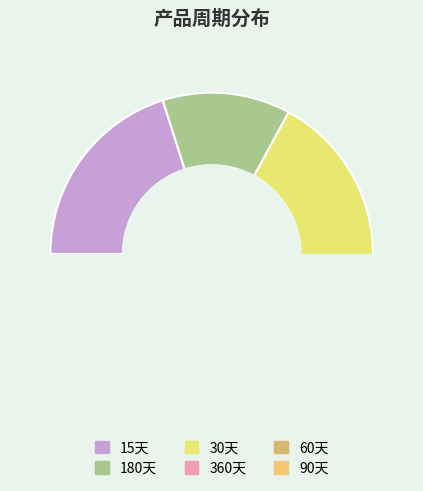

How many slices are in this pie chart?

6